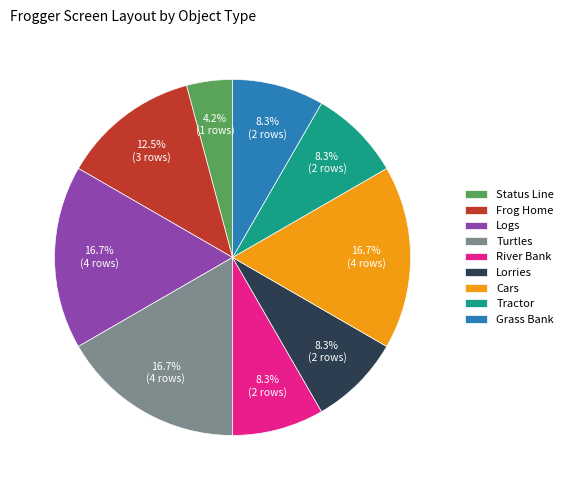

To the nearest percent, what is the average slice percentage?

11%